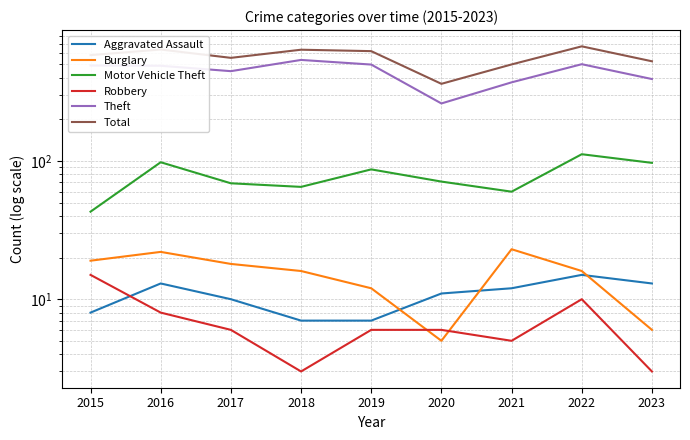

True or false: Robbery and Theft intersect in this chart.

False